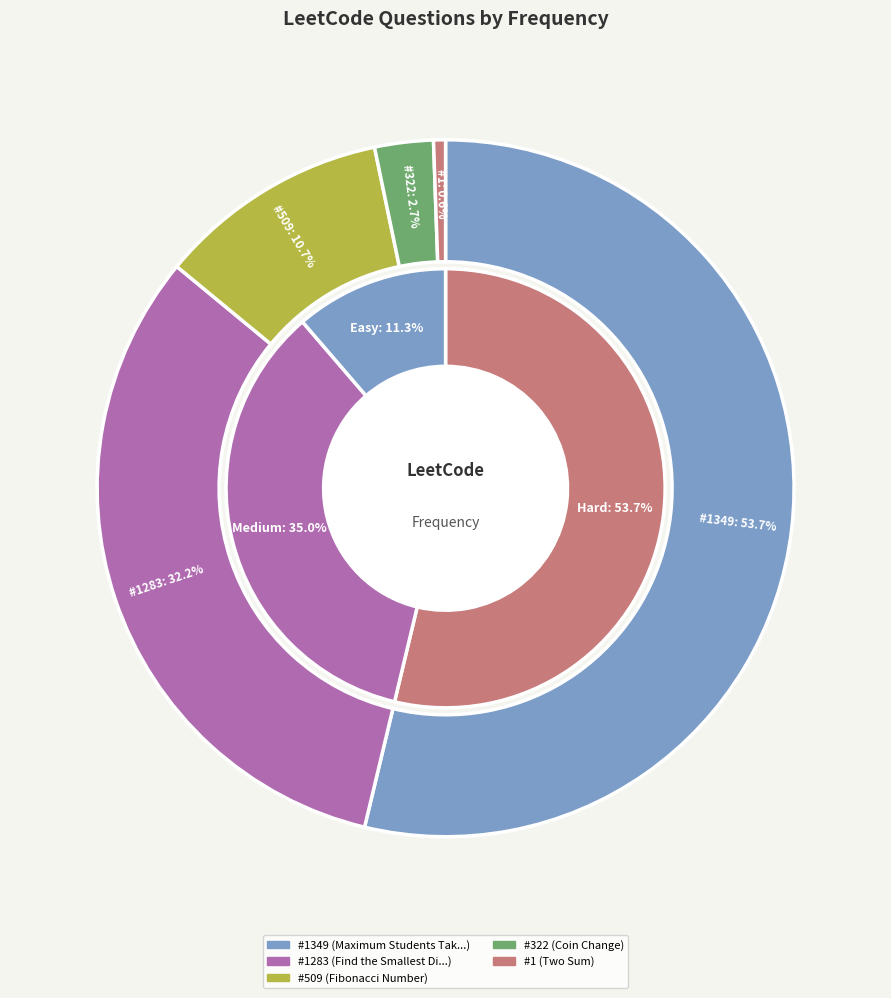

To the nearest percent, what percentage of the pie is 1283?

32%